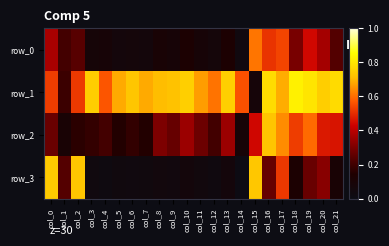

What is the spread (max minus min) of values at col_1?

0.1